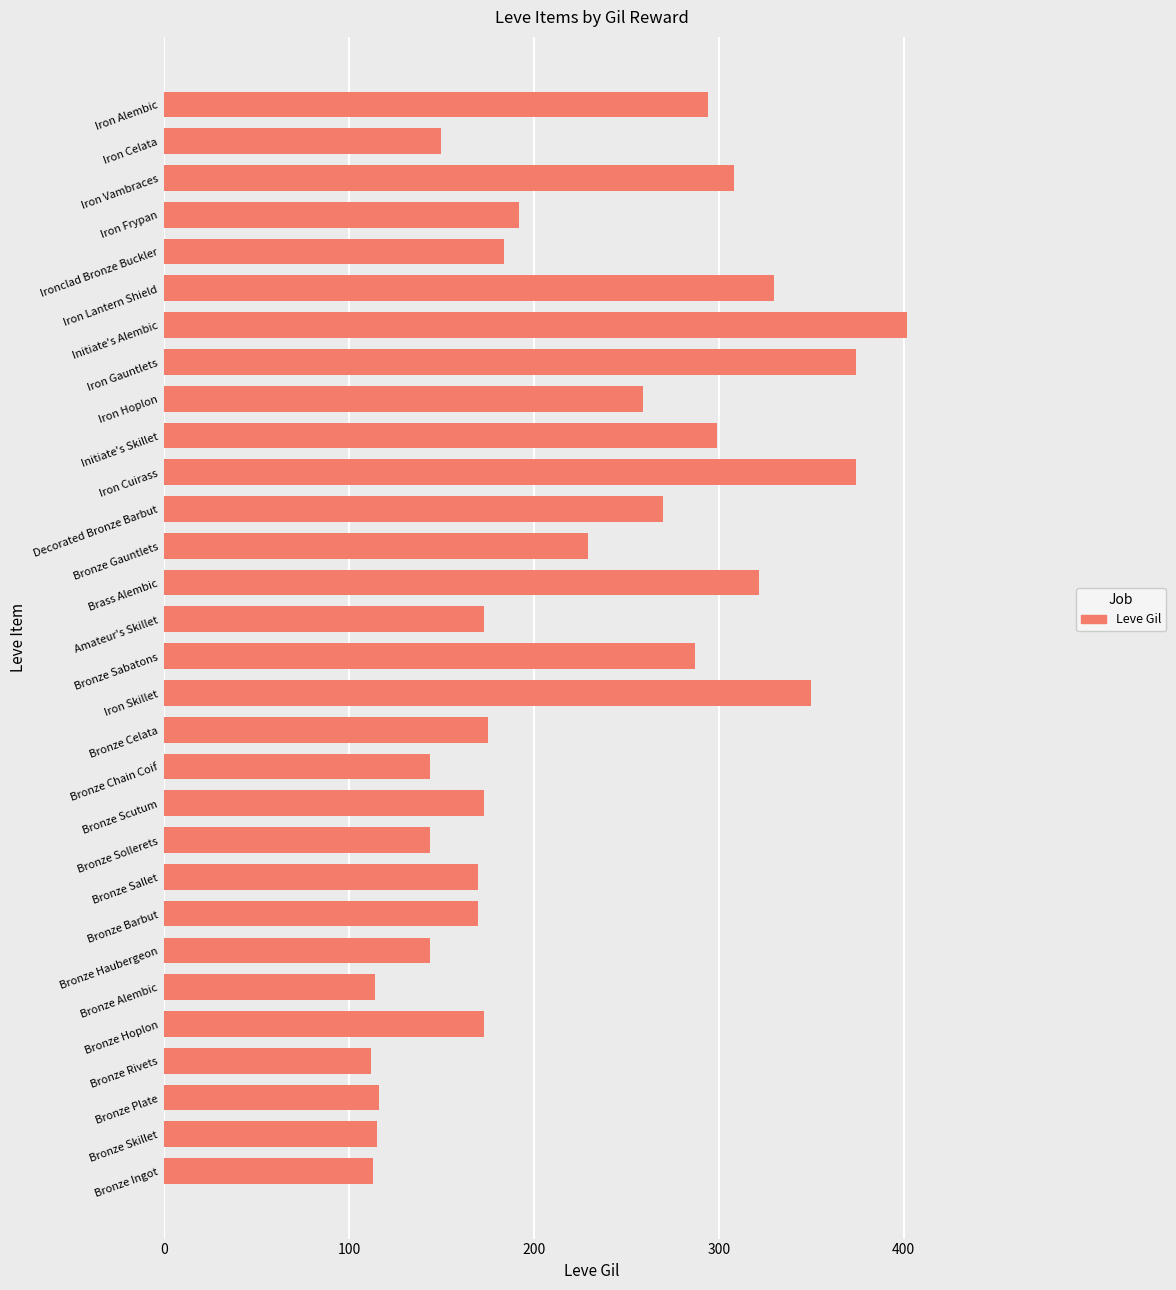

The value at Bronze Scutum is 108. True or false?

False